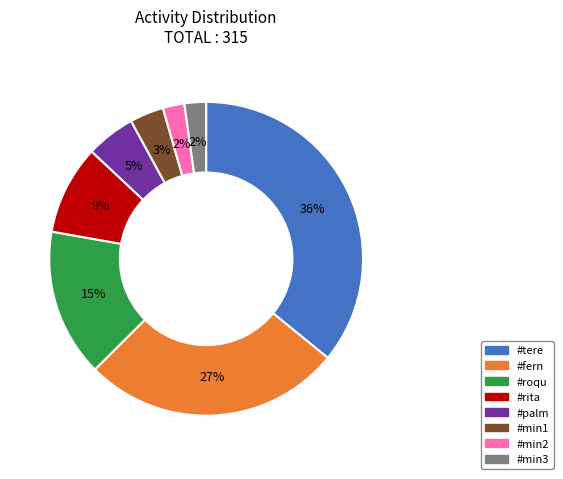

Between #tere and #fern, which is larger?

#tere